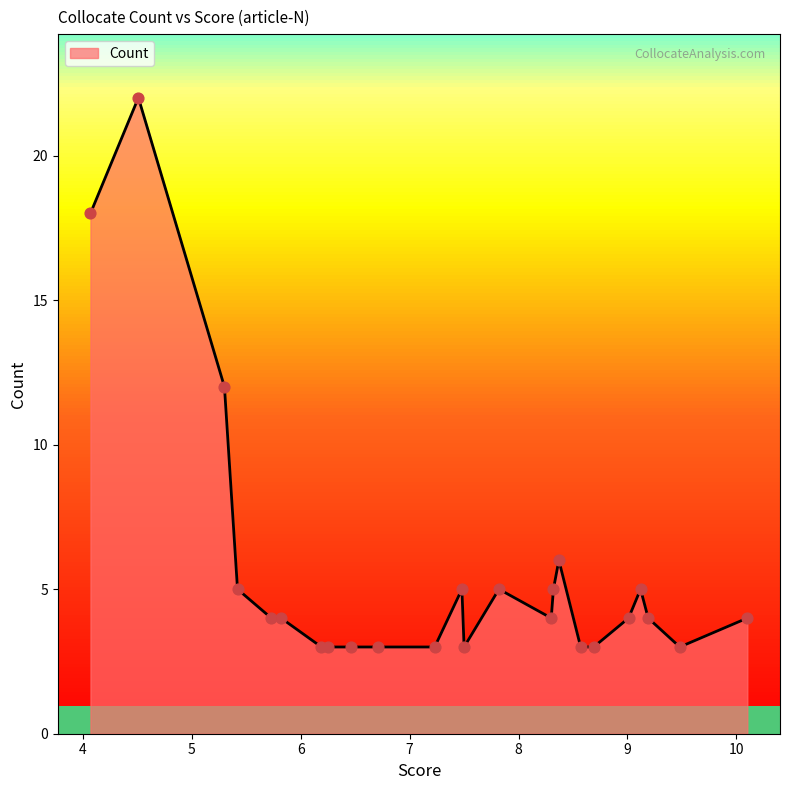

Approximately how many times larger is the value at 8.37 compared to 7.82?

1.2